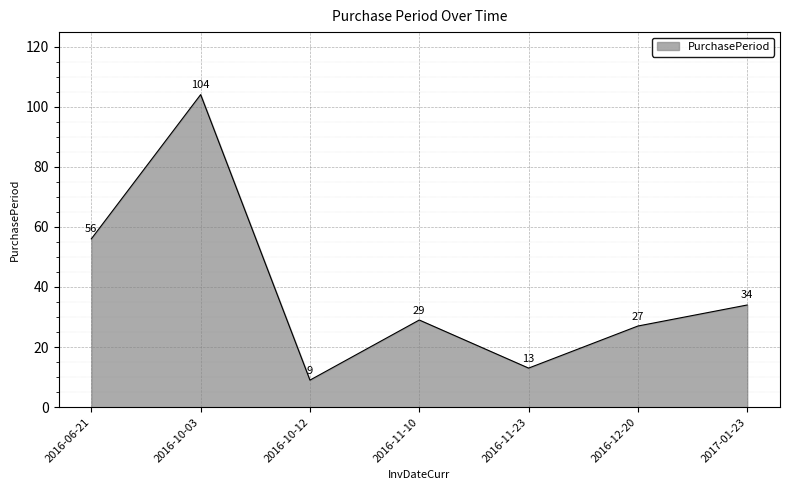

Rank the categories by value from highest to lowest.

2016-10-03, 2016-06-21, 2017-01-23, 2016-11-10, 2016-12-20, 2016-11-23, 2016-10-12